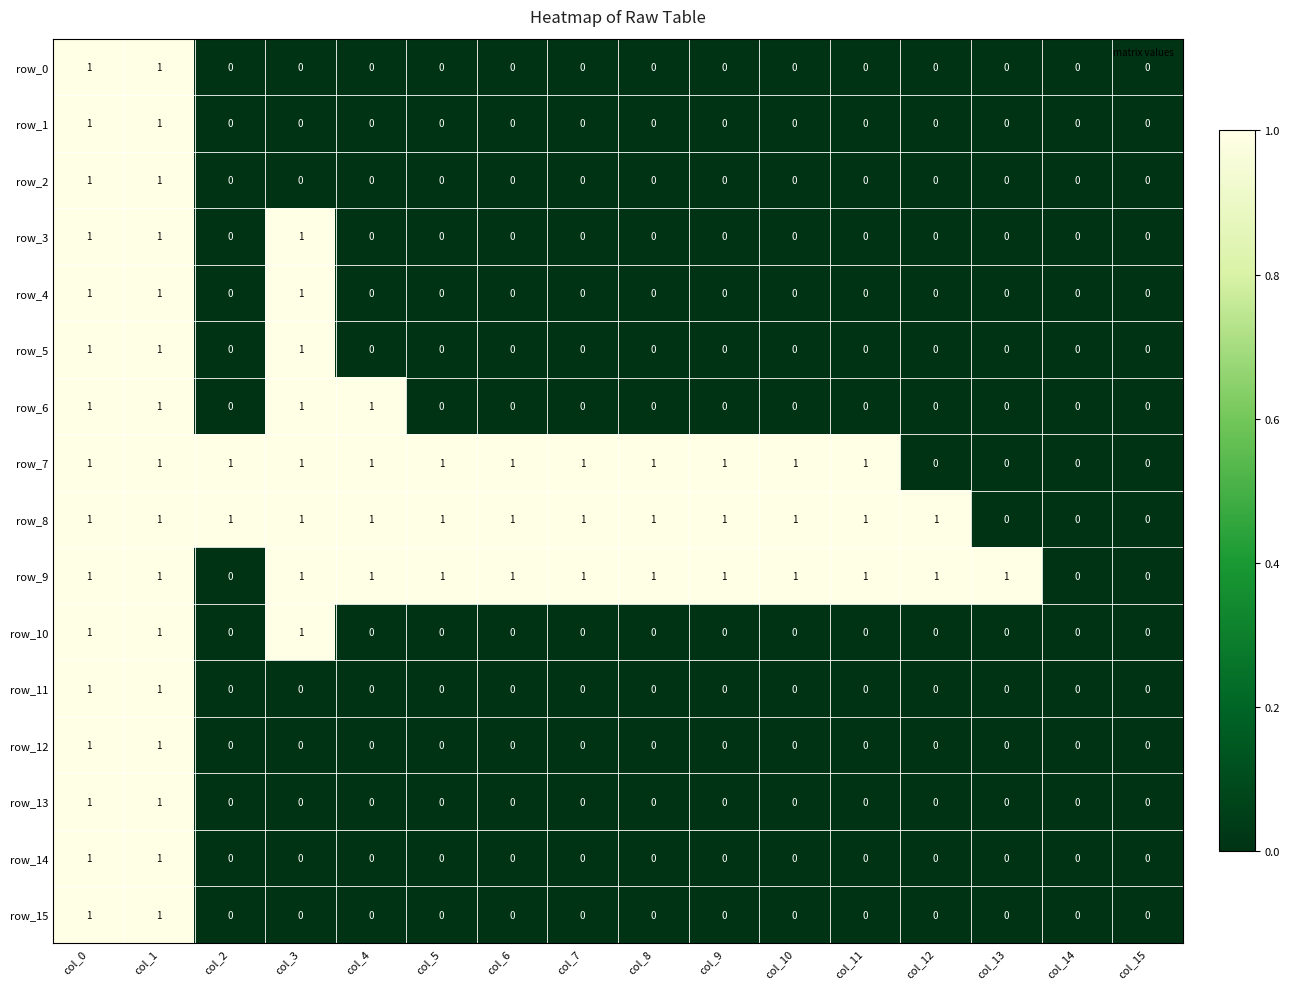

Reading right to left, list all the values displayed in this chart.

row_0: col_15=0	col_14=0	col_13=0	col_12=0	col_11=0	col_10=0	col_9=0	col_8=0	col_7=0	col_6=0	col_5=0	col_4=0	col_3=0	col_2=0	col_1=1	col_0=1
row_1: col_15=0	col_14=0	col_13=0	col_12=0	col_11=0	col_10=0	col_9=0	col_8=0	col_7=0	col_6=0	col_5=0	col_4=0	col_3=0	col_2=0	col_1=1	col_0=1
row_2: col_15=0	col_14=0	col_13=0	col_12=0	col_11=0	col_10=0	col_9=0	col_8=0	col_7=0	col_6=0	col_5=0	col_4=0	col_3=0	col_2=0	col_1=1	col_0=1
row_3: col_15=0	col_14=0	col_13=0	col_12=0	col_11=0	col_10=0	col_9=0	col_8=0	col_7=0	col_6=0	col_5=0	col_4=0	col_3=1	col_2=0	col_1=1	col_0=1
row_4: col_15=0	col_14=0	col_13=0	col_12=0	col_11=0	col_10=0	col_9=0	col_8=0	col_7=0	col_6=0	col_5=0	col_4=0	col_3=1	col_2=0	col_1=1	col_0=1
row_5: col_15=0	col_14=0	col_13=0	col_12=0	col_11=0	col_10=0	col_9=0	col_8=0	col_7=0	col_6=0	col_5=0	col_4=0	col_3=1	col_2=0	col_1=1	col_0=1
row_6: col_15=0	col_14=0	col_13=0	col_12=0	col_11=0	col_10=0	col_9=0	col_8=0	col_7=0	col_6=0	col_5=0	col_4=1	col_3=1	col_2=0	col_1=1	col_0=1
row_7: col_15=0	col_14=0	col_13=0	col_12=0	col_11=1	col_10=1	col_9=1	col_8=1	col_7=1	col_6=1	col_5=1	col_4=1	col_3=1	col_2=1	col_1=1	col_0=1
row_8: col_15=0	col_14=0	col_13=0	col_12=1	col_11=1	col_10=1	col_9=1	col_8=1	col_7=1	col_6=1	col_5=1	col_4=1	col_3=1	col_2=1	col_1=1	col_0=1
row_9: col_15=0	col_14=0	col_13=1	col_12=1	col_11=1	col_10=1	col_9=1	col_8=1	col_7=1	col_6=1	col_5=1	col_4=1	col_3=1	col_2=0	col_1=1	col_0=1
row_10: col_15=0	col_14=0	col_13=0	col_12=0	col_11=0	col_10=0	col_9=0	col_8=0	col_7=0	col_6=0	col_5=0	col_4=0	col_3=1	col_2=0	col_1=1	col_0=1
row_11: col_15=0	col_14=0	col_13=0	col_12=0	col_11=0	col_10=0	col_9=0	col_8=0	col_7=0	col_6=0	col_5=0	col_4=0	col_3=0	col_2=0	col_1=1	col_0=1
row_12: col_15=0	col_14=0	col_13=0	col_12=0	col_11=0	col_10=0	col_9=0	col_8=0	col_7=0	col_6=0	col_5=0	col_4=0	col_3=0	col_2=0	col_1=1	col_0=1
row_13: col_15=0	col_14=0	col_13=0	col_12=0	col_11=0	col_10=0	col_9=0	col_8=0	col_7=0	col_6=0	col_5=0	col_4=0	col_3=0	col_2=0	col_1=1	col_0=1
row_14: col_15=0	col_14=0	col_13=0	col_12=0	col_11=0	col_10=0	col_9=0	col_8=0	col_7=0	col_6=0	col_5=0	col_4=0	col_3=0	col_2=0	col_1=1	col_0=1
row_15: col_15=0	col_14=0	col_13=0	col_12=0	col_11=0	col_10=0	col_9=0	col_8=0	col_7=0	col_6=0	col_5=0	col_4=0	col_3=0	col_2=0	col_1=1	col_0=1